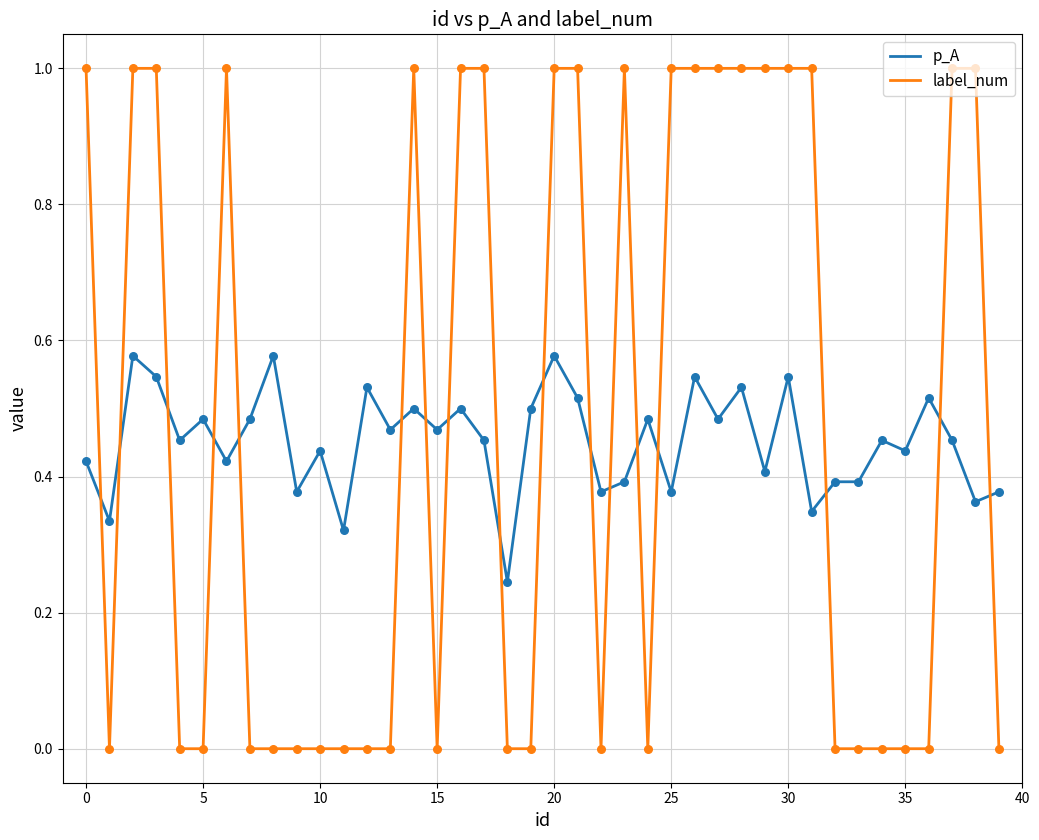

What is the greatest value displayed?

1.0